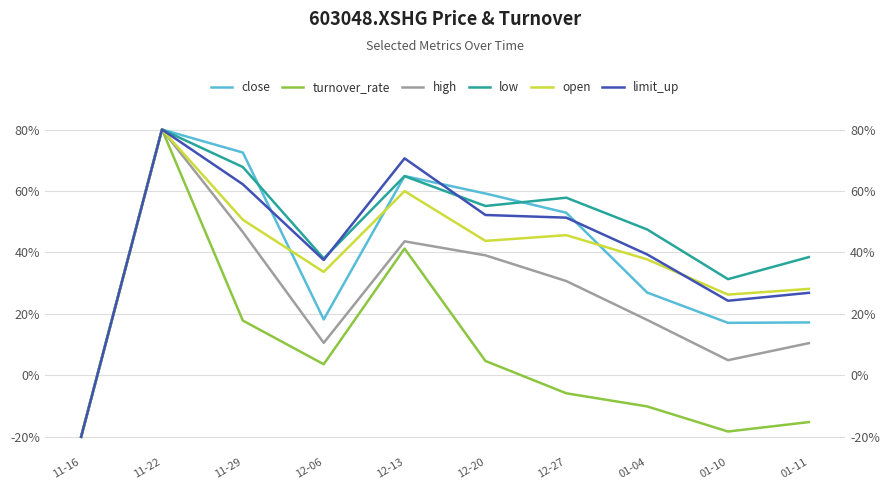

At which category does the chart reach its minimum across all series?

11-16